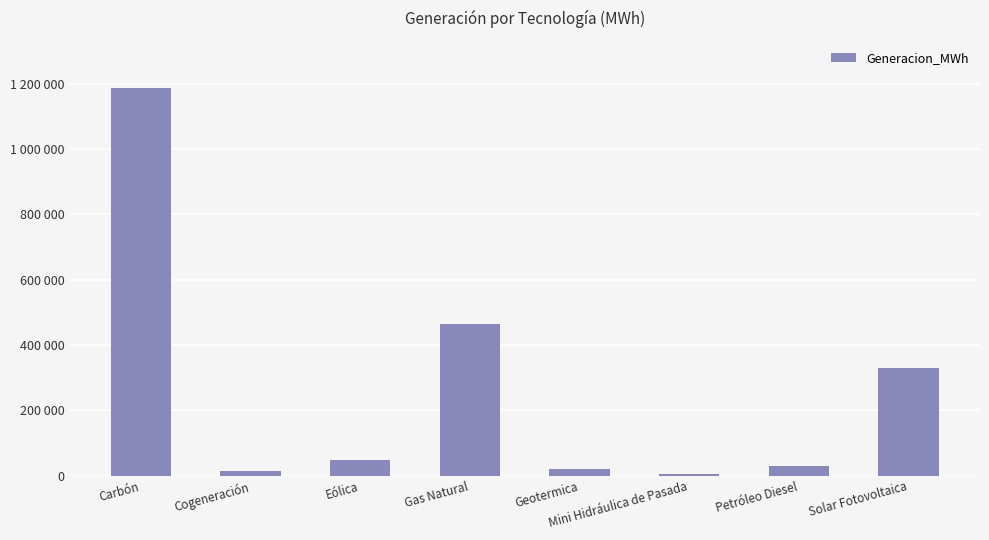

At which label does the data first exceed 47730?

Carbón